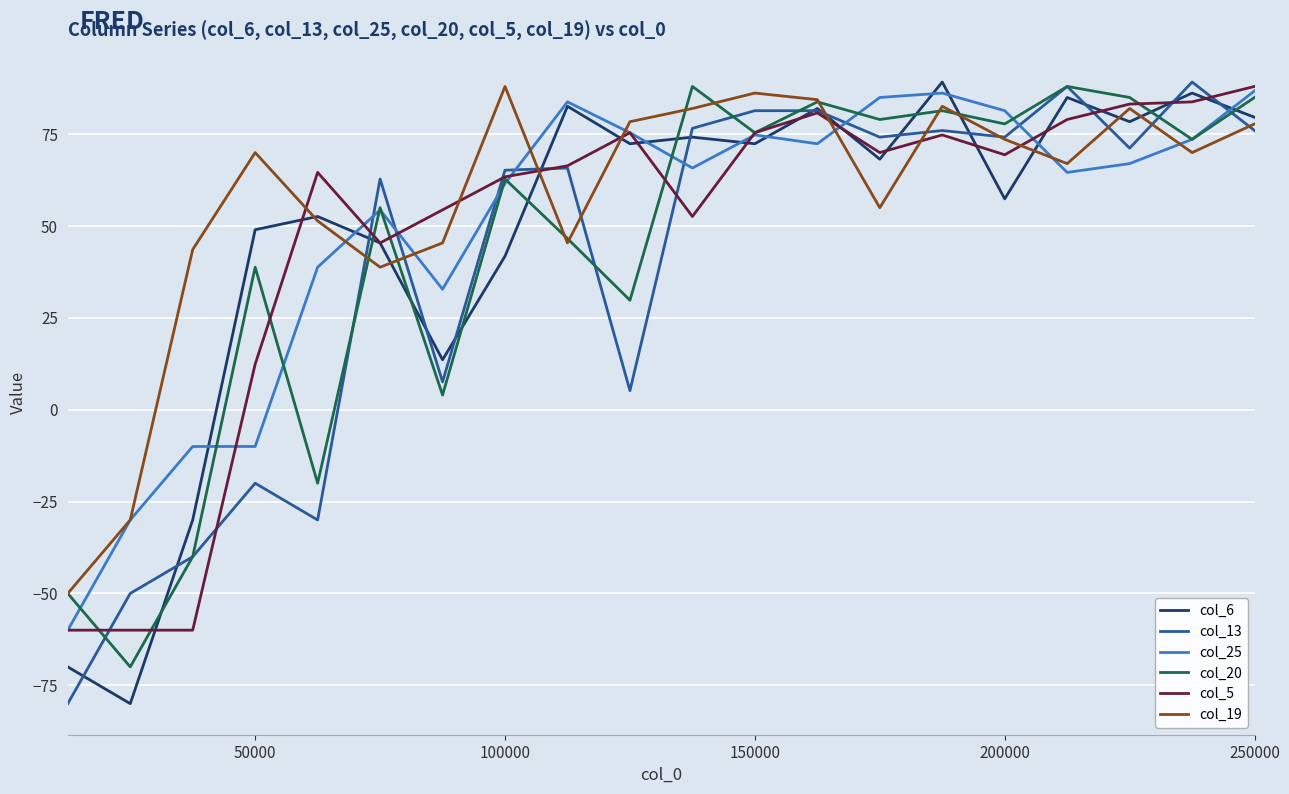

What is the lowest value of the col_13 series?

-80.0